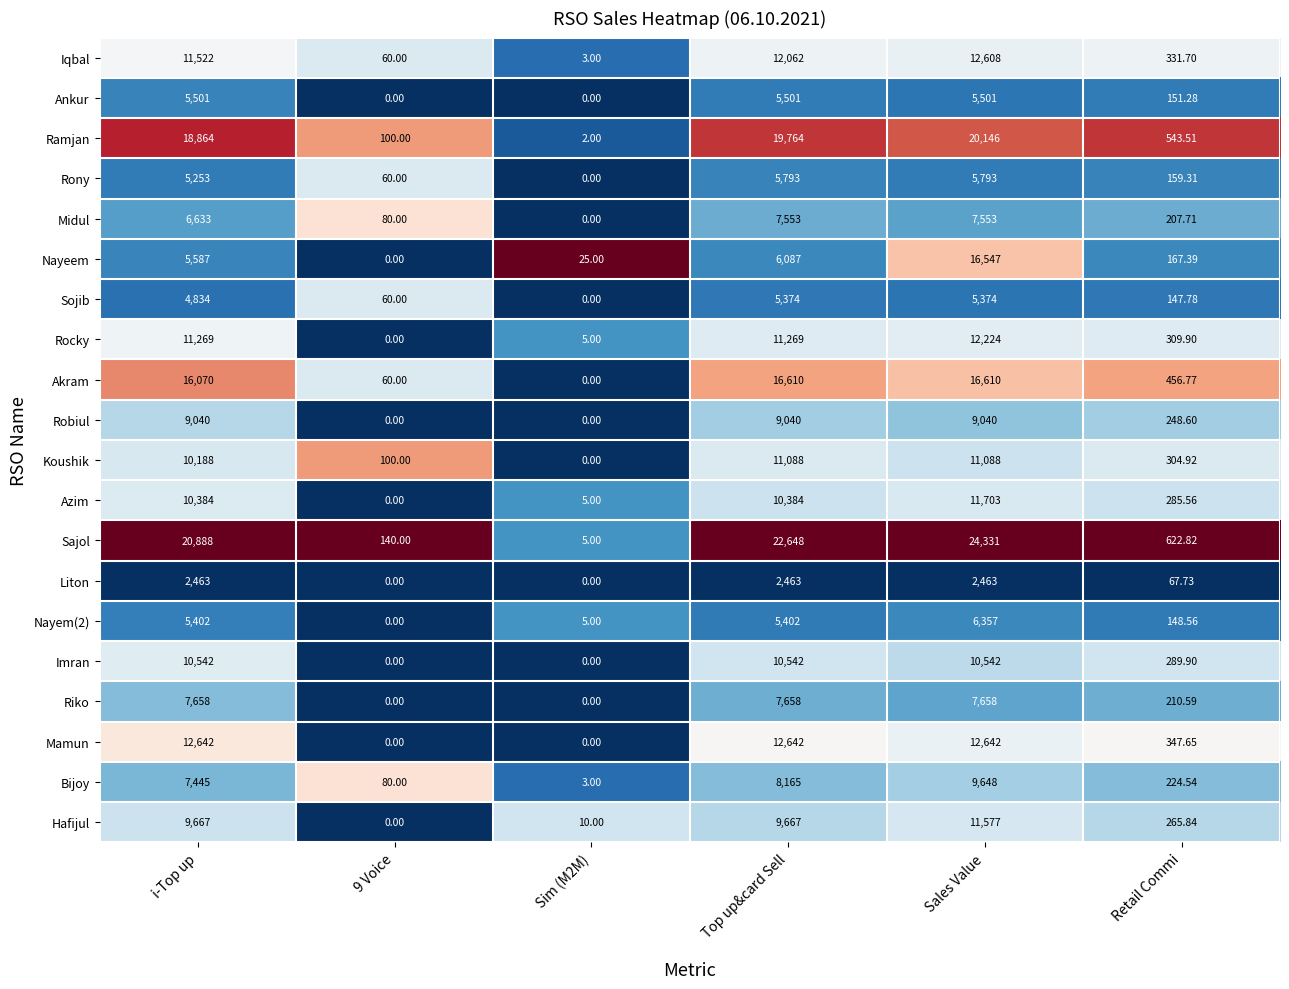

At which category is the sum across all series the highest?

Sales Value